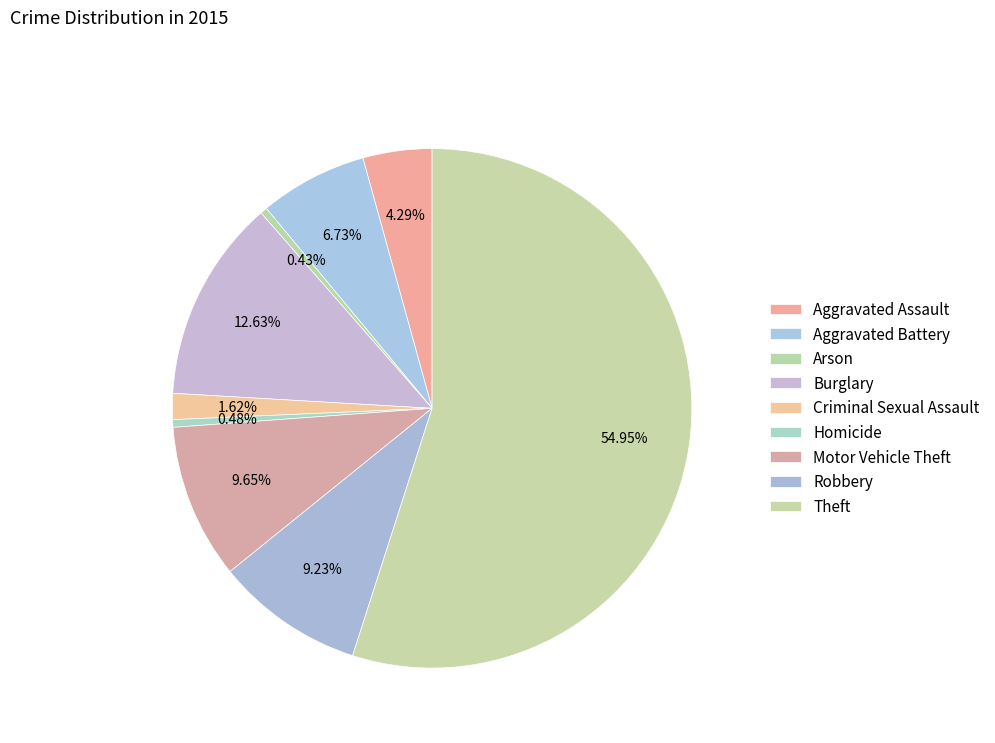

What percentage do Aggravated Assault and Robbery together represent?

13.5%